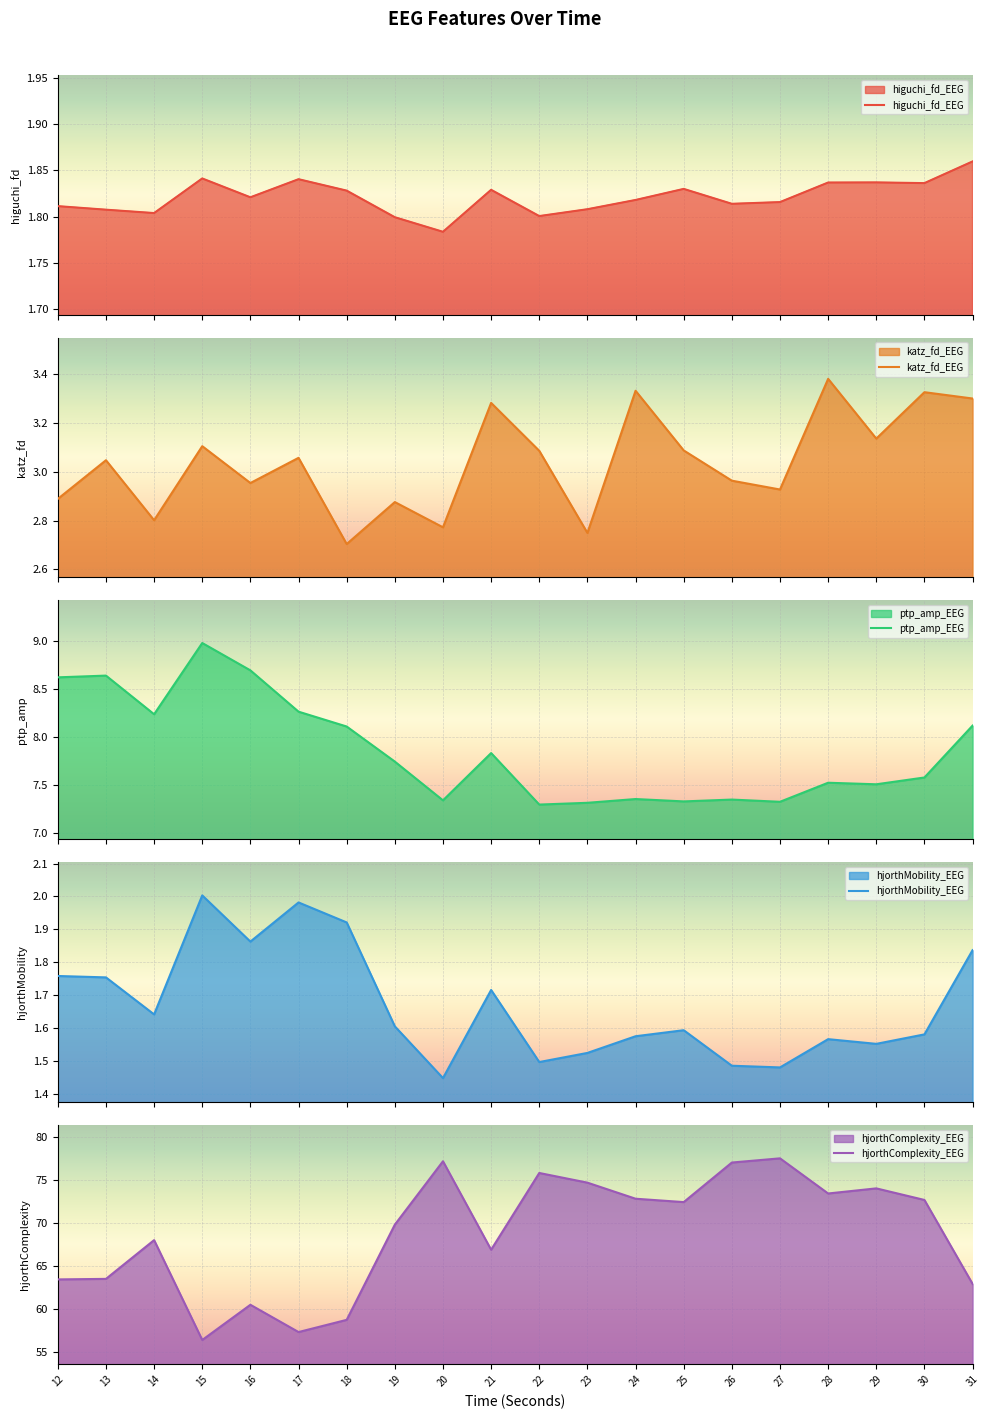

How many data points in katz_fd_EEG are above 3?

11